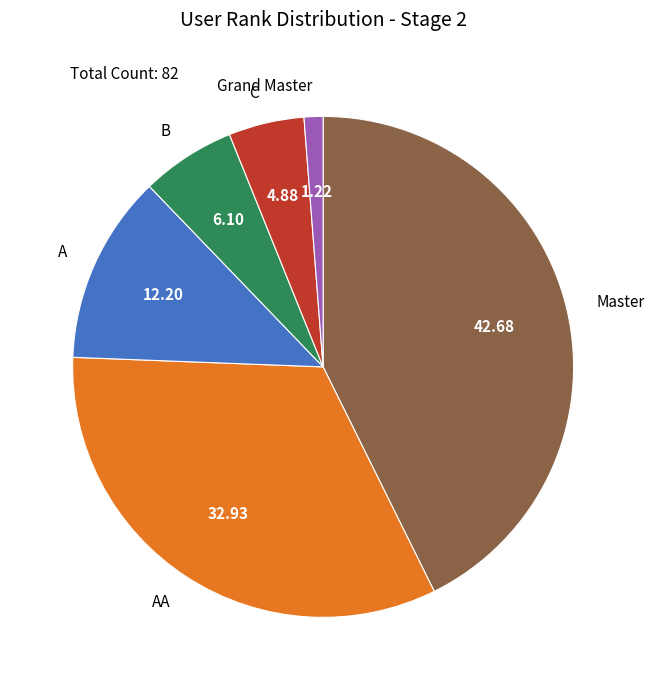

Which category has the smallest portion of the pie?

Grand Master